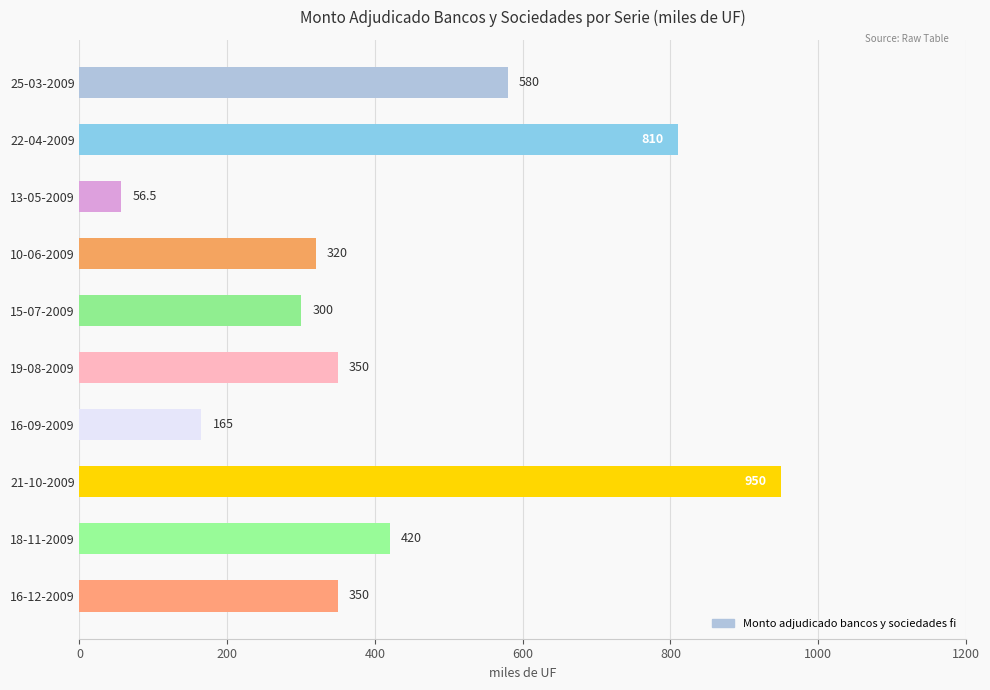

The value at 10-06-2009 is 71.3. True or false?

False